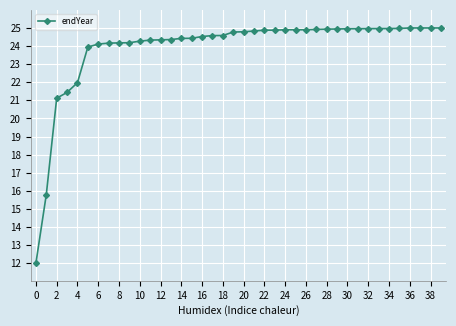

How many series are shown in this chart?

1